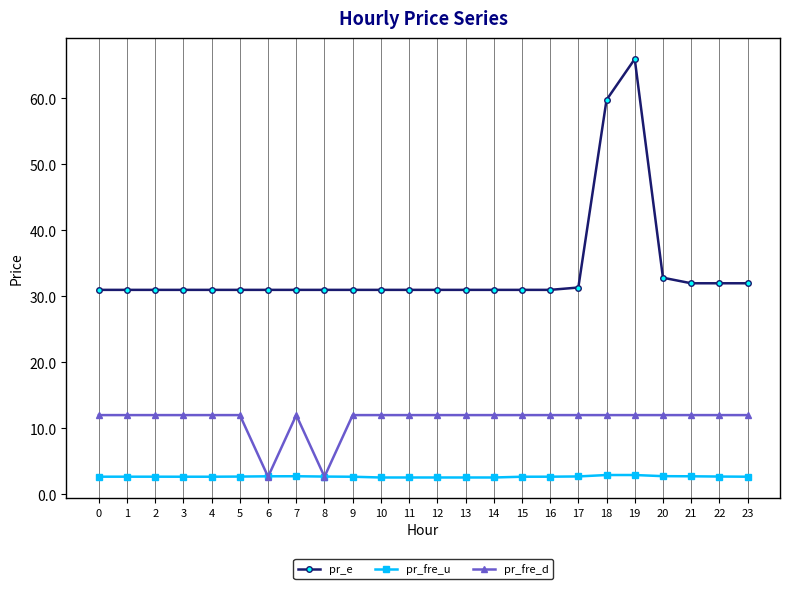

Rank the series by their average value, from lowest to highest.

pr_fre_u, pr_fre_d, pr_e